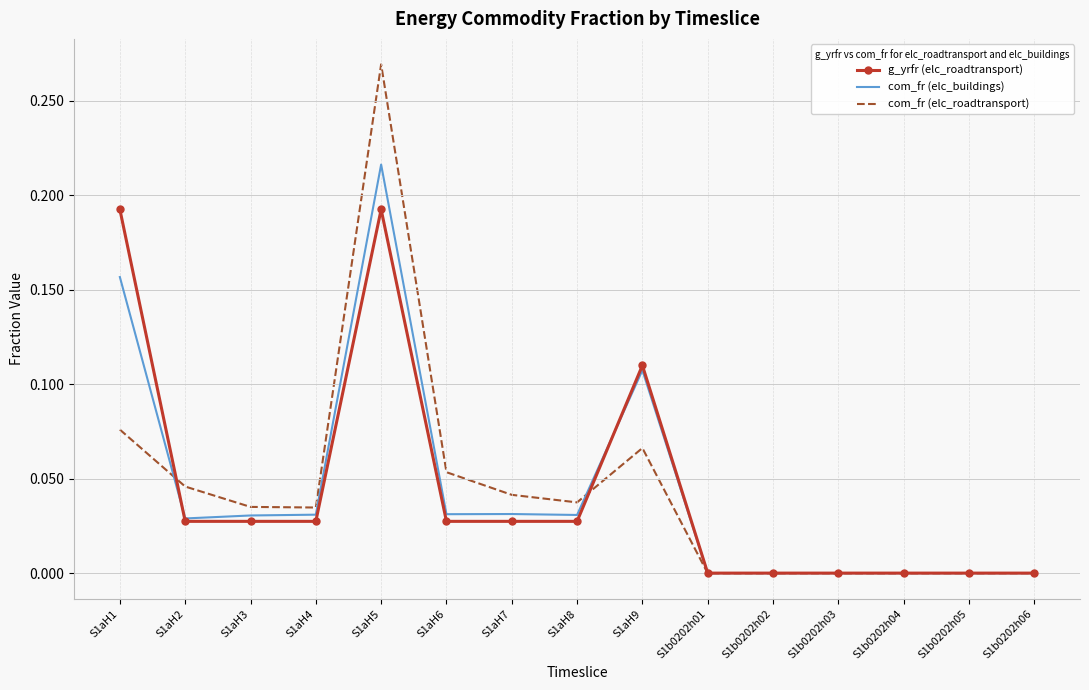

What are all the series names shown in the legend?

g_yrfr (elc_roadtransport), com_fr (elc_buildings), com_fr (elc_roadtransport)